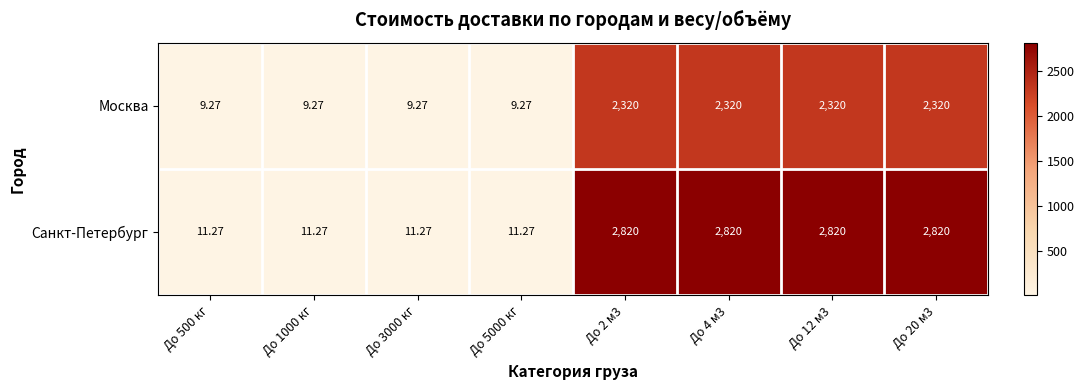

What is the minimum value shown in the chart?

9.3